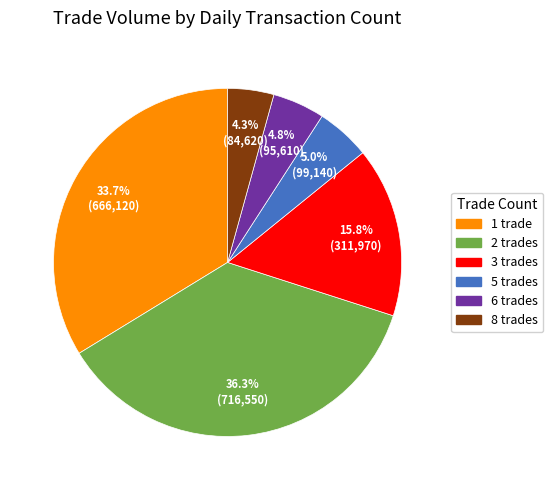

Does any single category account for the majority?

No